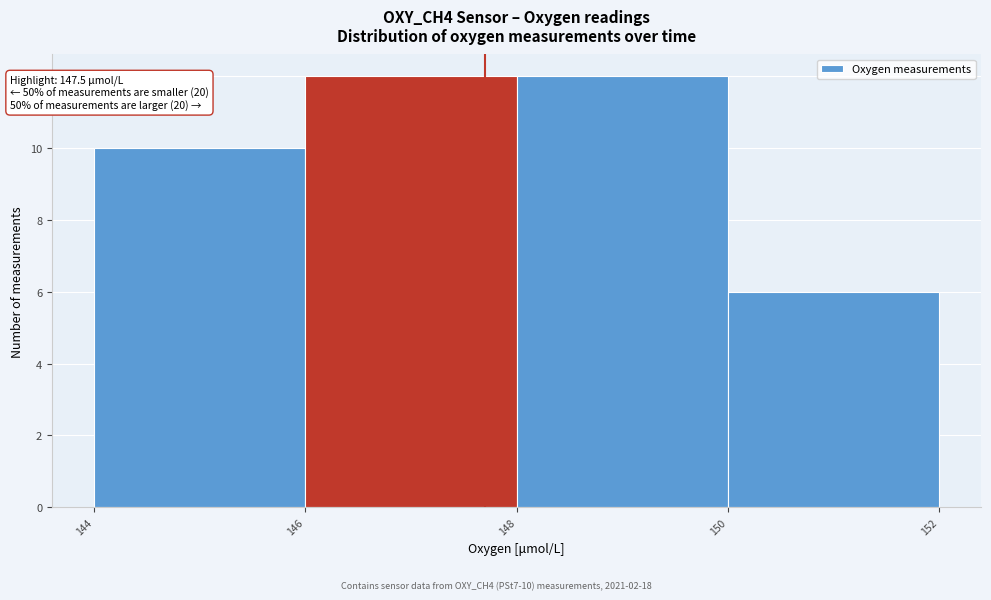

Reading left to right, extract all data points from this chart.

10	12	12	6